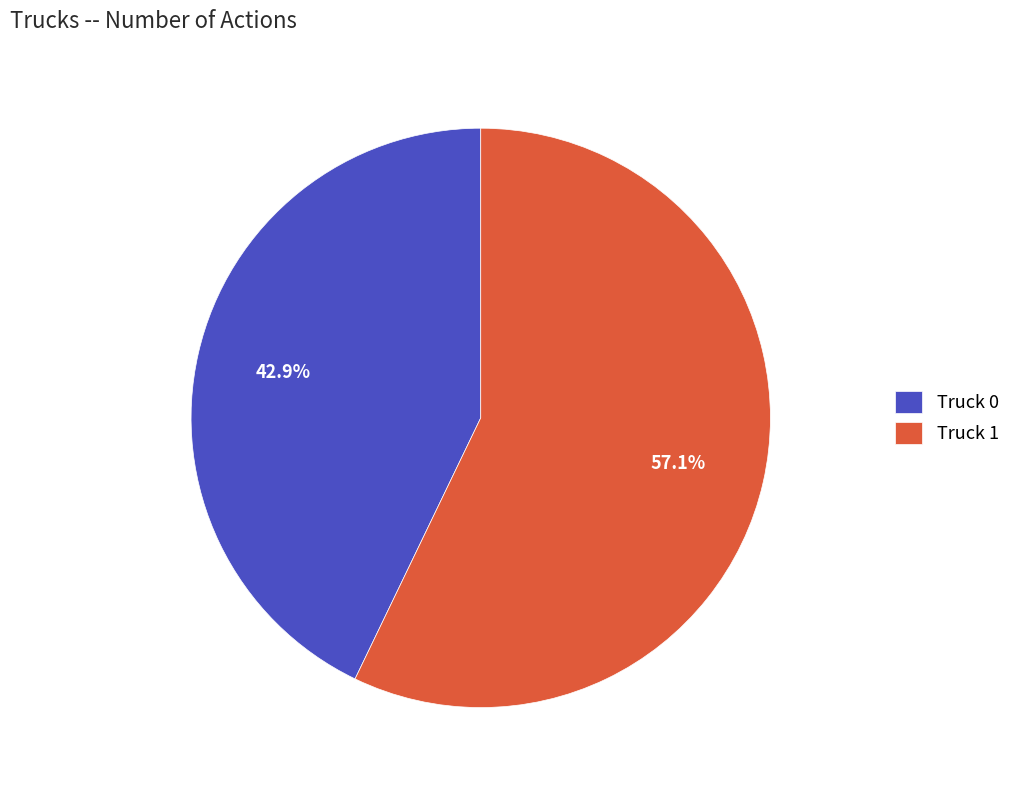

Does Truck 0 represent more than half of the total?

No